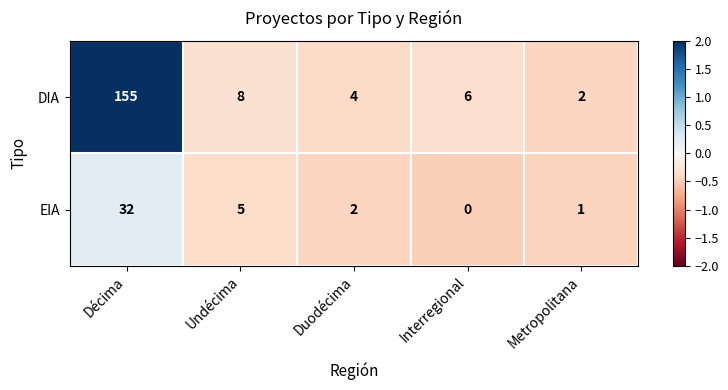

What is the difference between the highest and lowest values at Undécima?

3